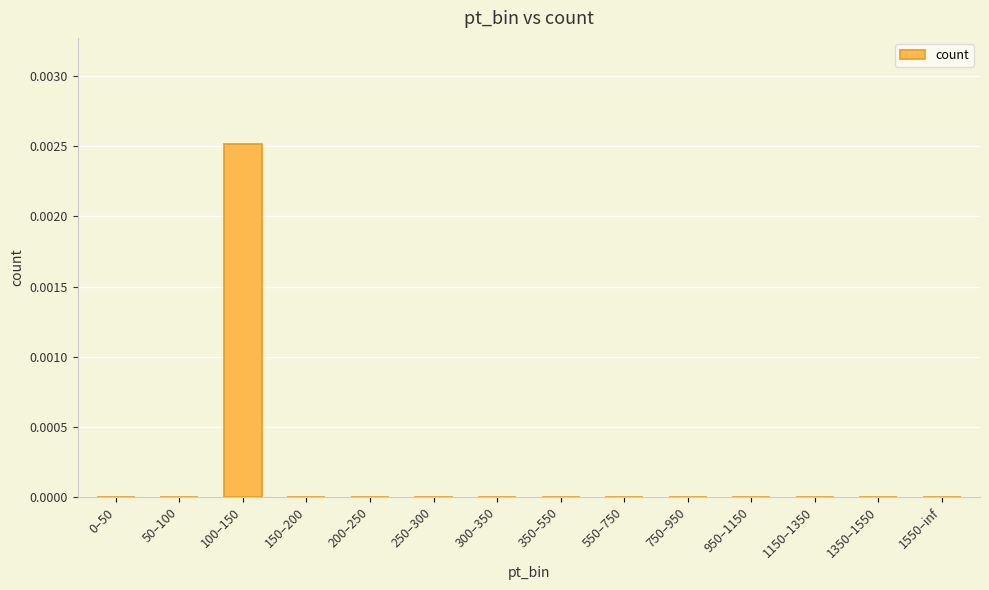

True or false: the data shows 0.0 at 150–200.

True